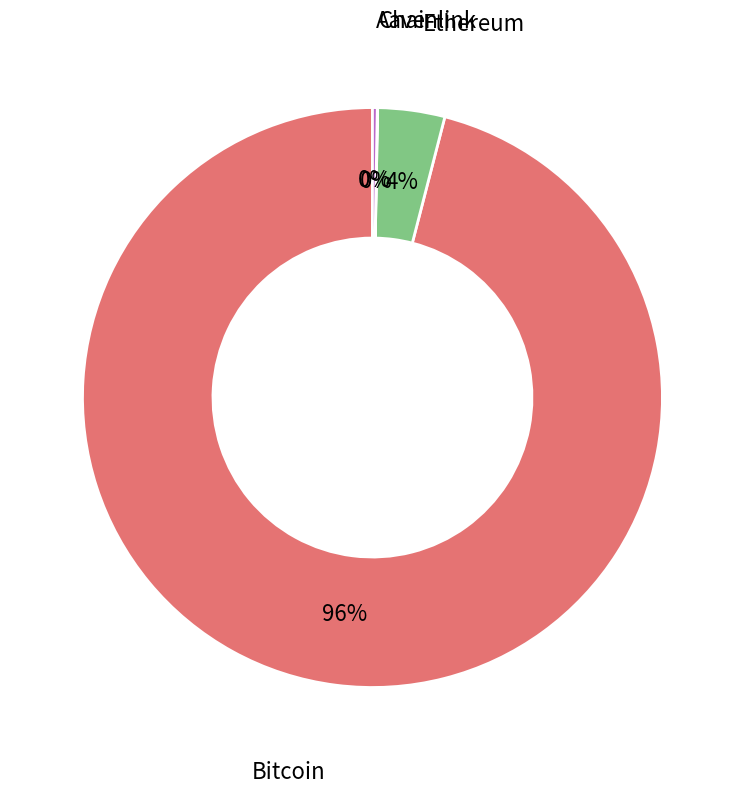

Is it true that Ethereum is 4% of the pie?

True